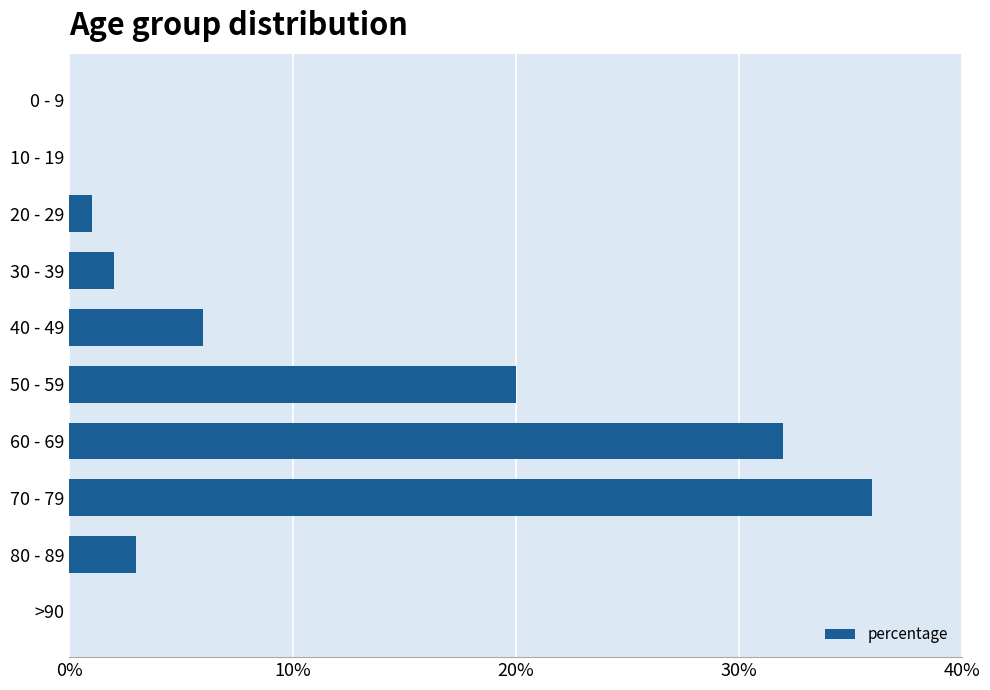

True or false: the data shows 36 at 70 - 79.

True